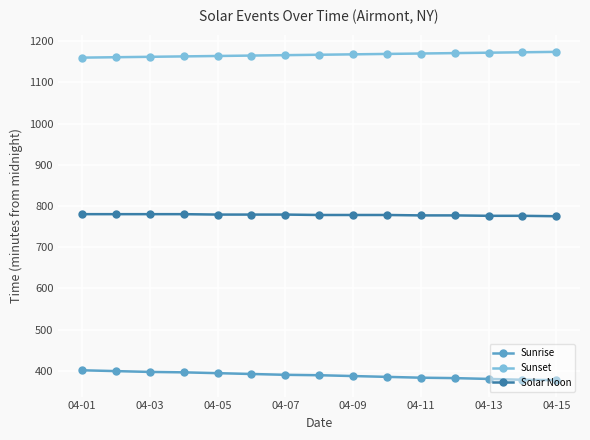

True or false: Sunrise and Solar Noon cross at least once.

False